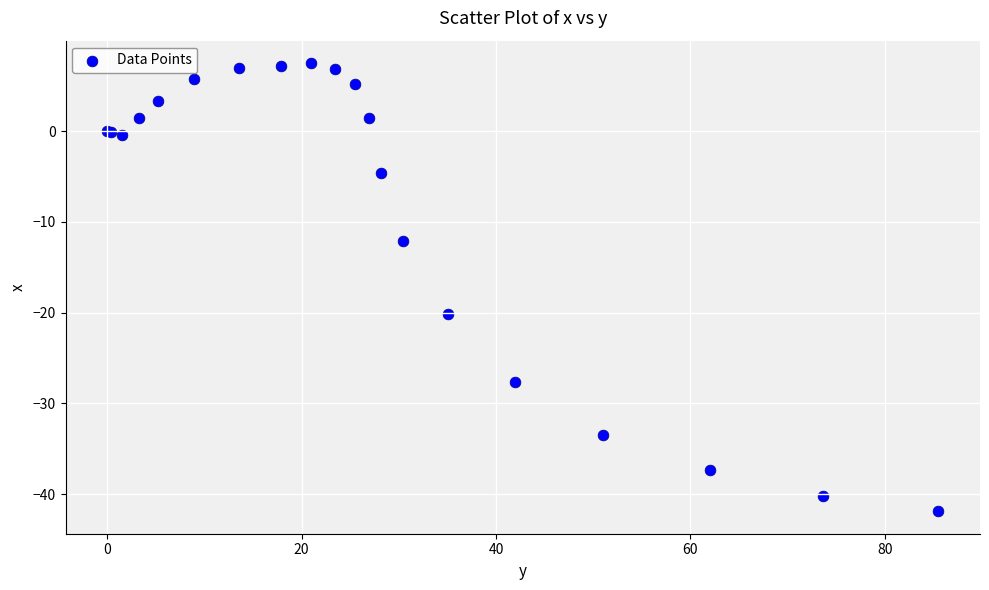

What Y value in the scatter plot is closest to -17?

-20.2